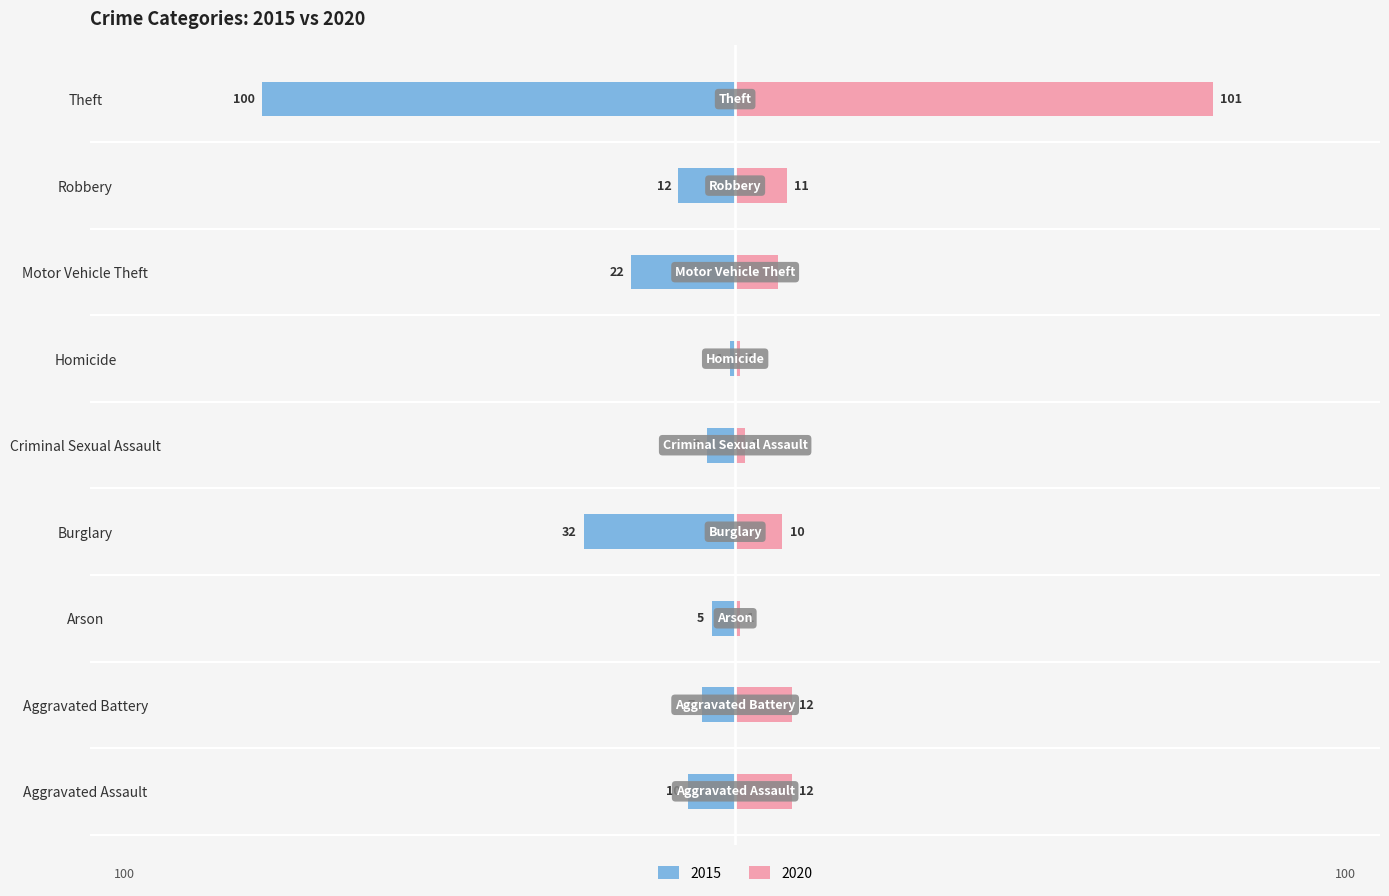

What are all the series names shown in the legend?

2015, 2020